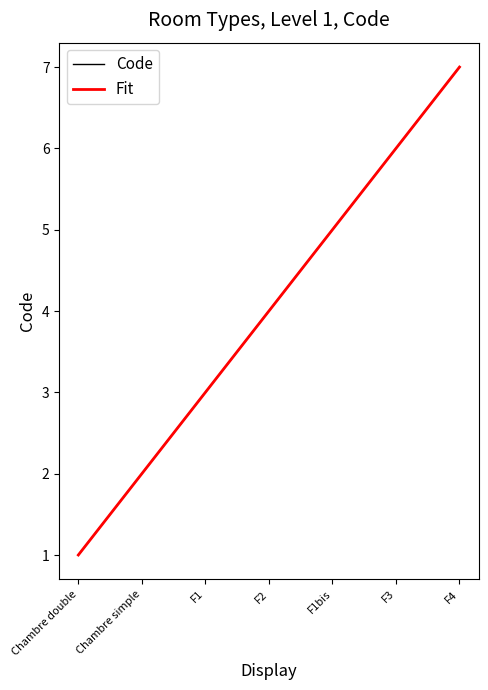

Where is Code nearest to the value 4?

F2